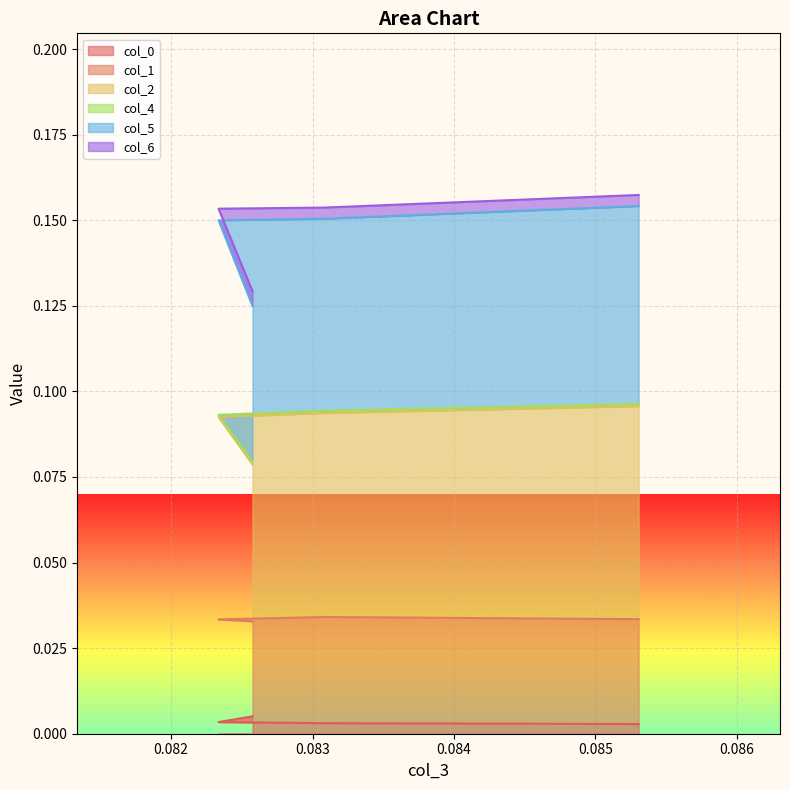

Does the chart display data point markers on the line(s)?

No